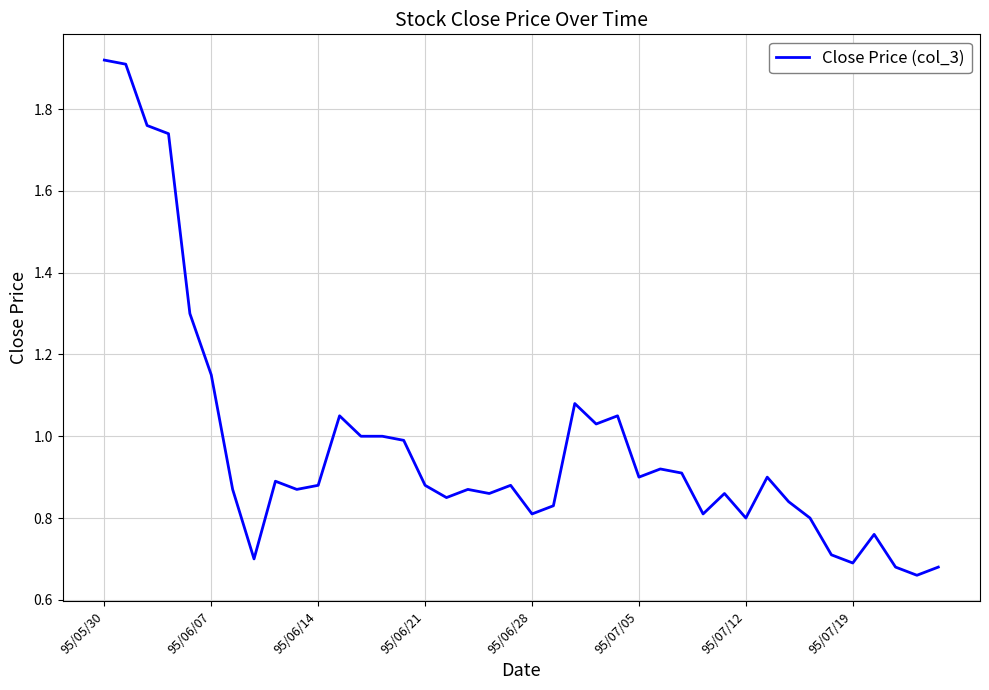

Does the chart have visible grid lines?

Yes